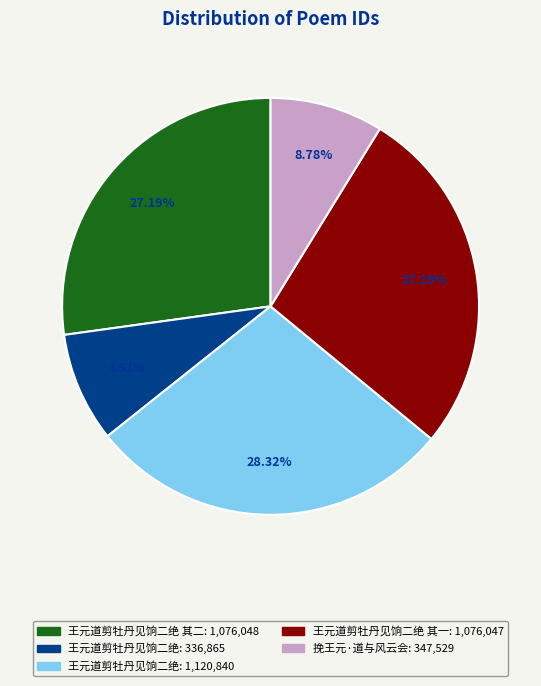

Is there a majority slice in this chart?

No